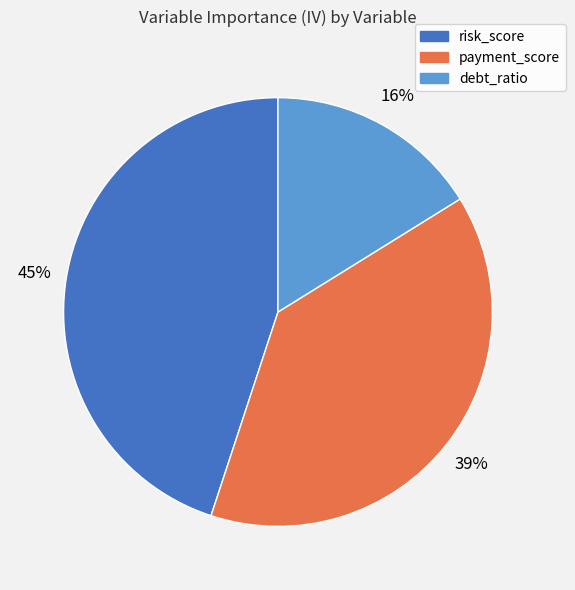

Count the number of slices in the pie.

3